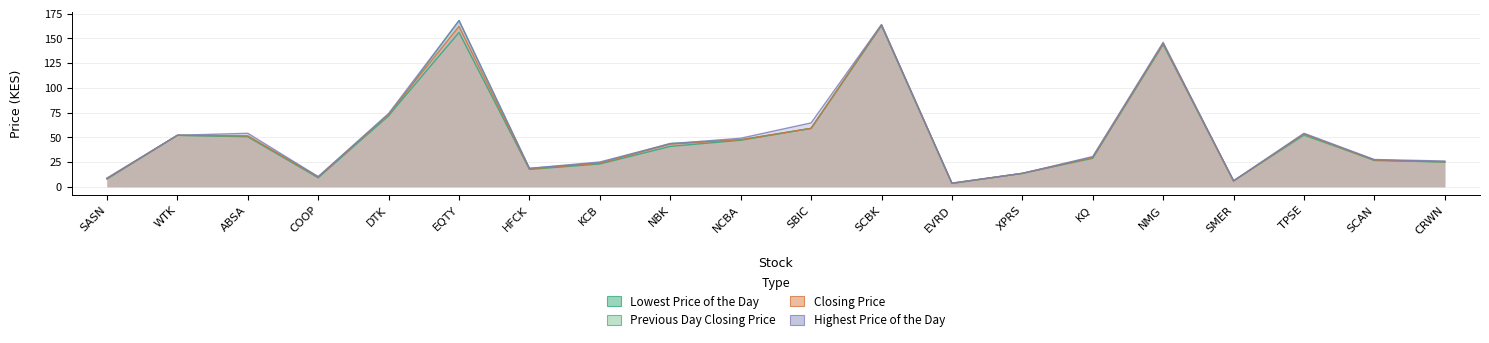

The value of Previous Day Closing Price at DTK is 71.5. True or false?

True